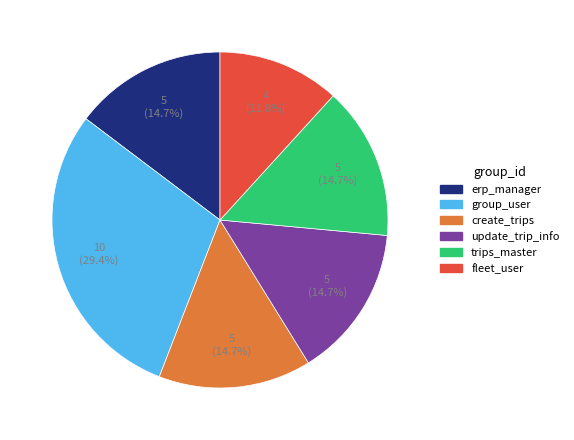

Which category has the biggest portion of the pie?

group_user